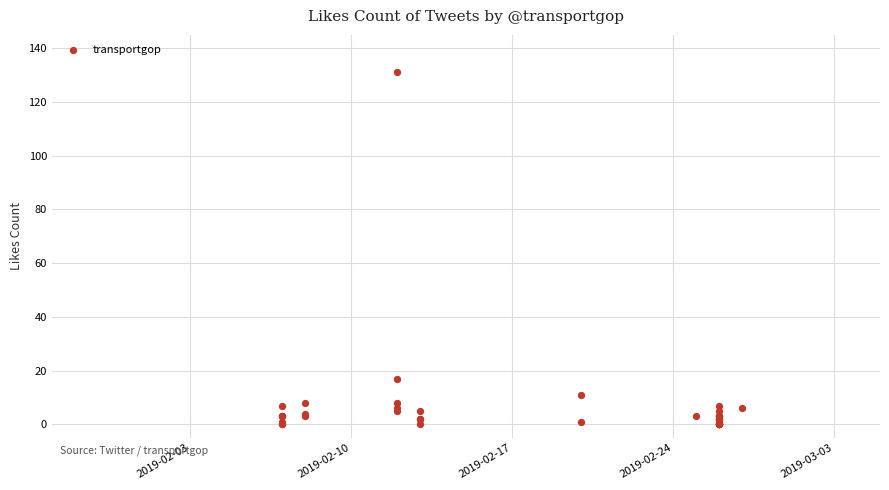

What Y value in the scatter plot is closest to 65?

17